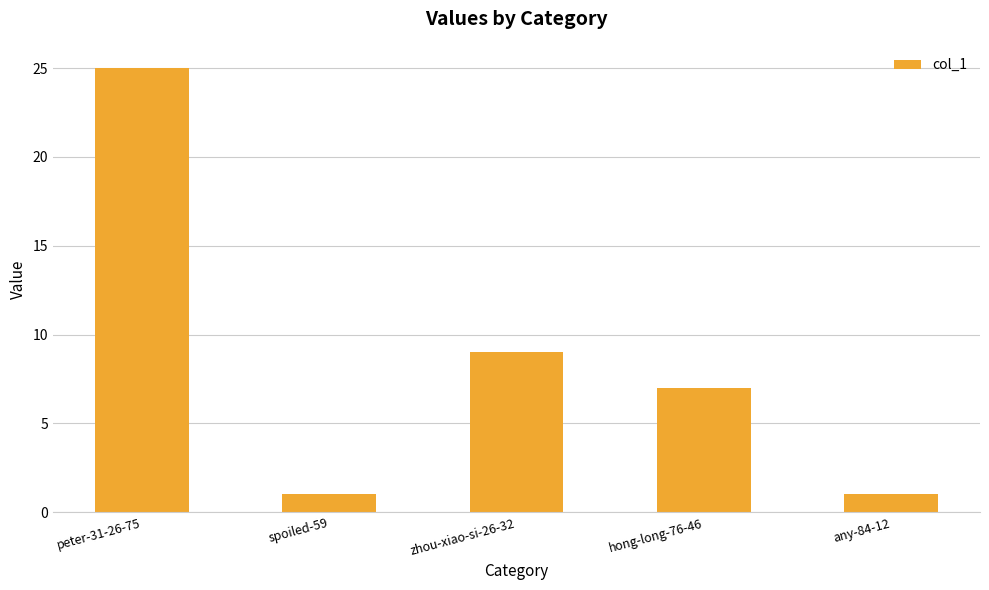

Does the chart contain any negative values?

No